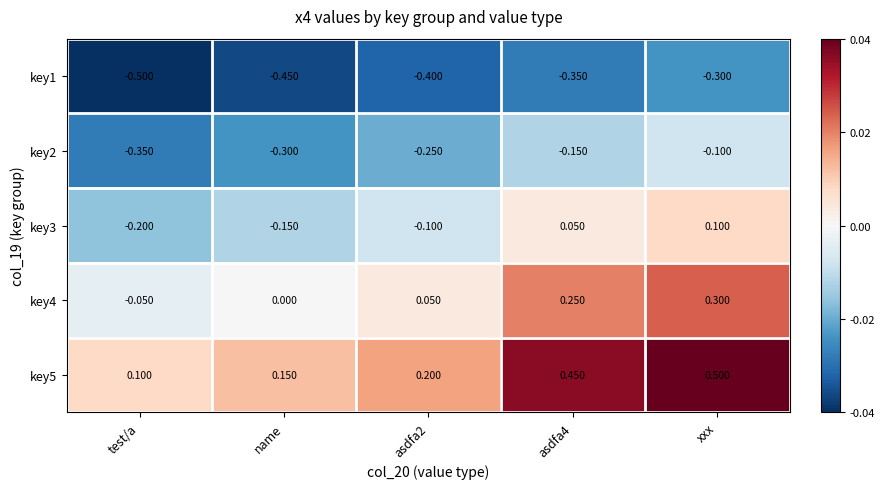

How many distinct data groups are displayed?

5